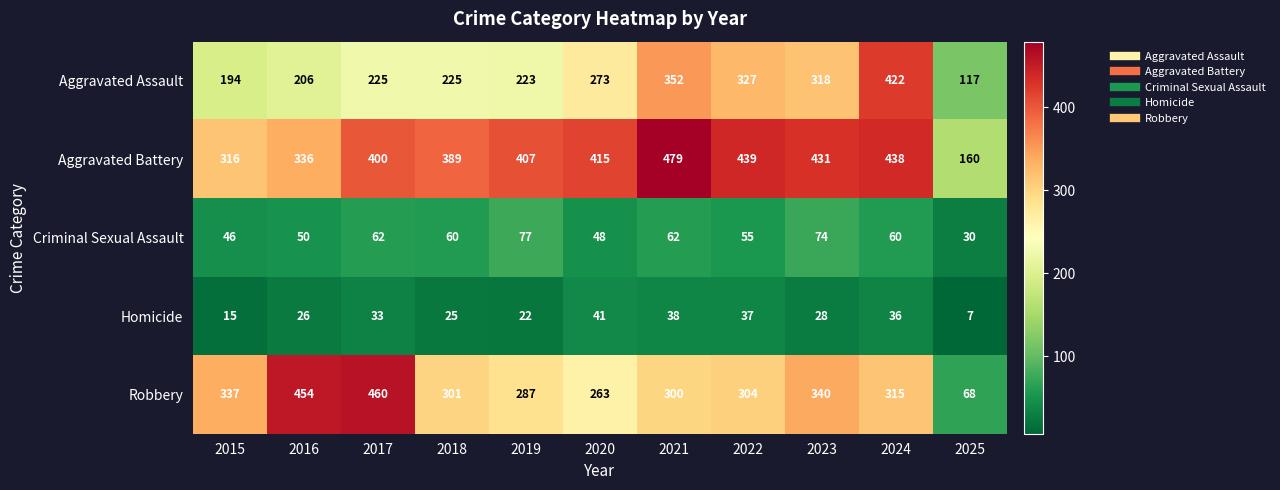

What is the greatest value displayed?

479